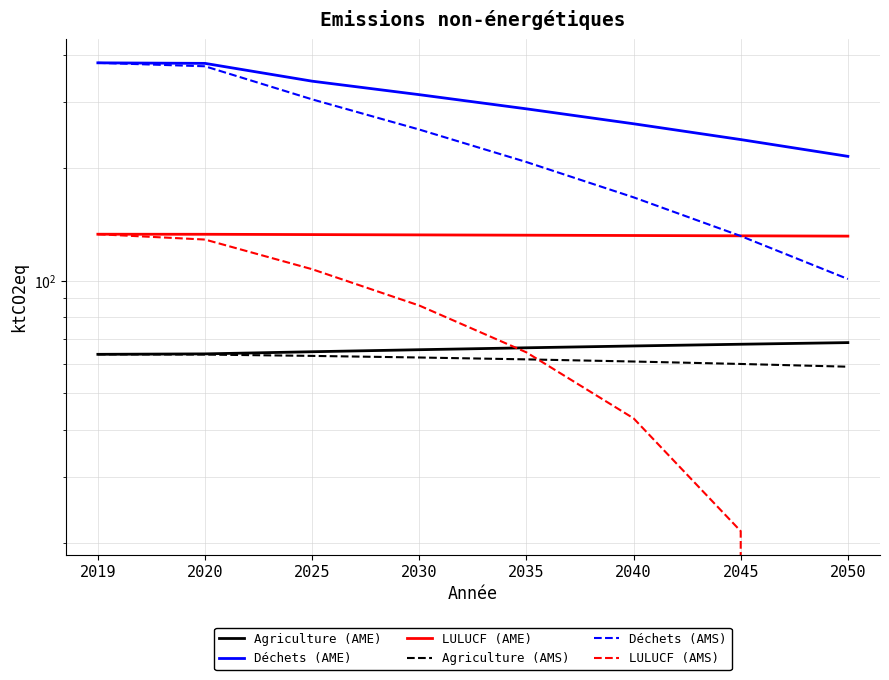

What is the value of the LULUCF (AMS) point at the 2nd from the left?

128.7